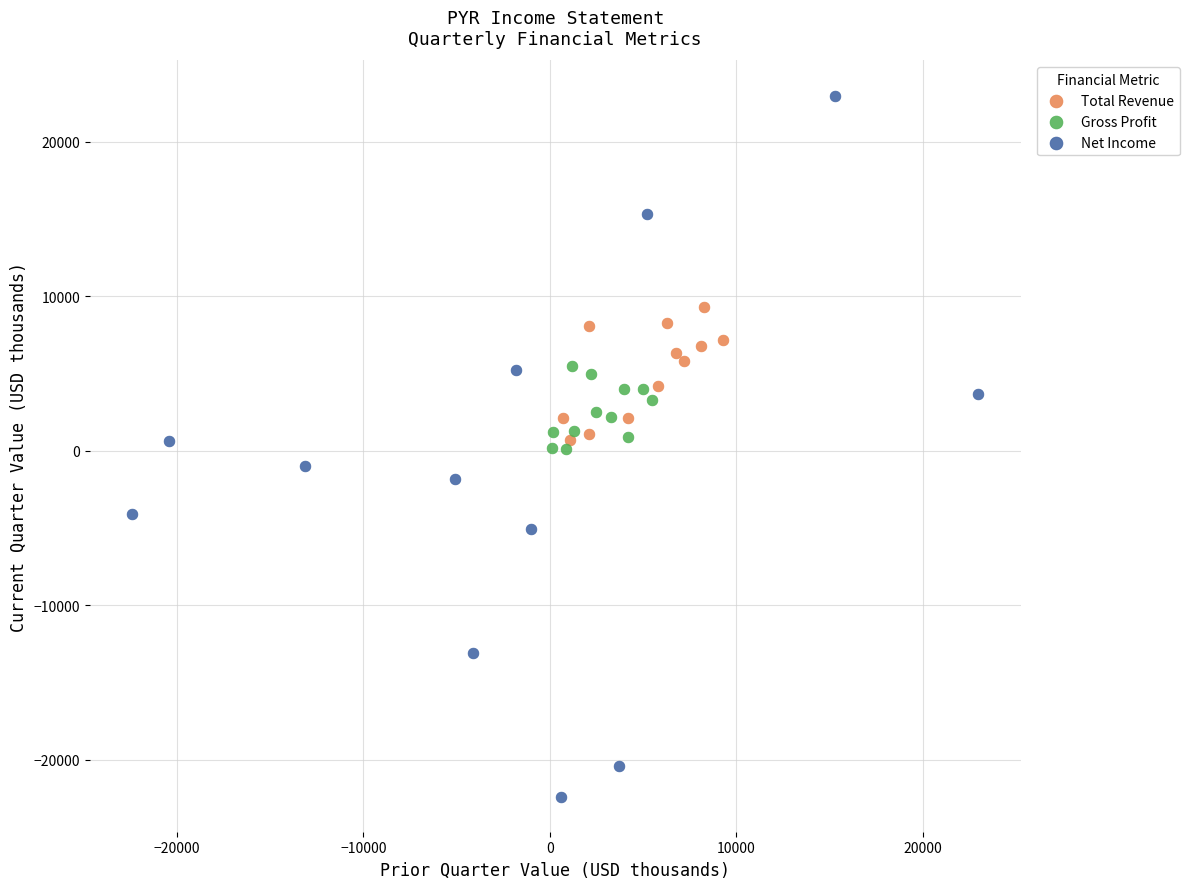

Which series contains the lowest Y value?

Net Income